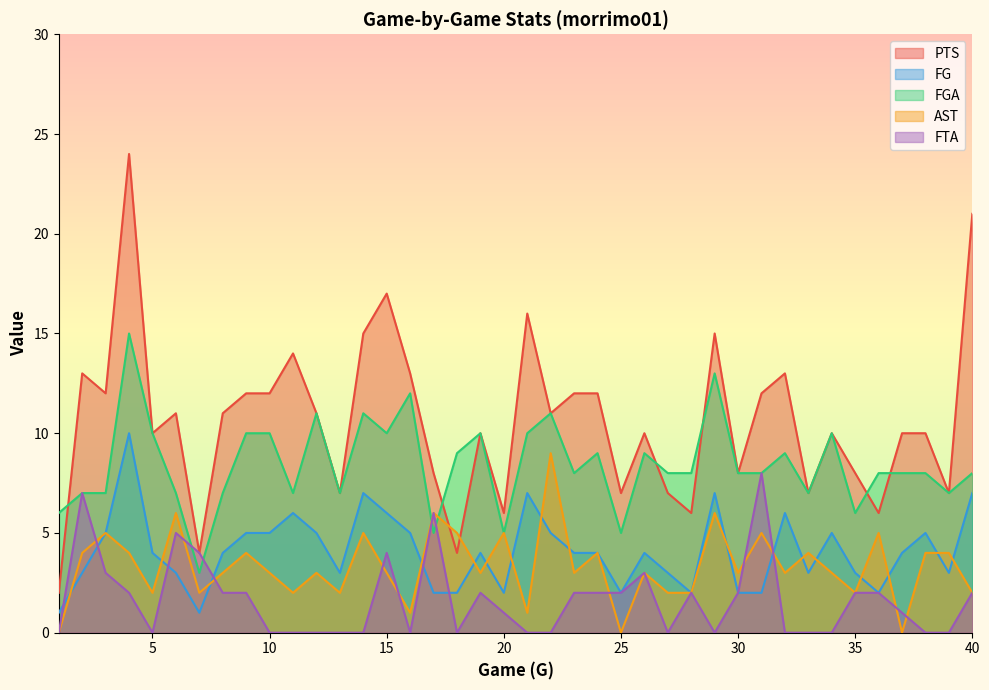

Is it true that PTS equals 19 at 2?

False